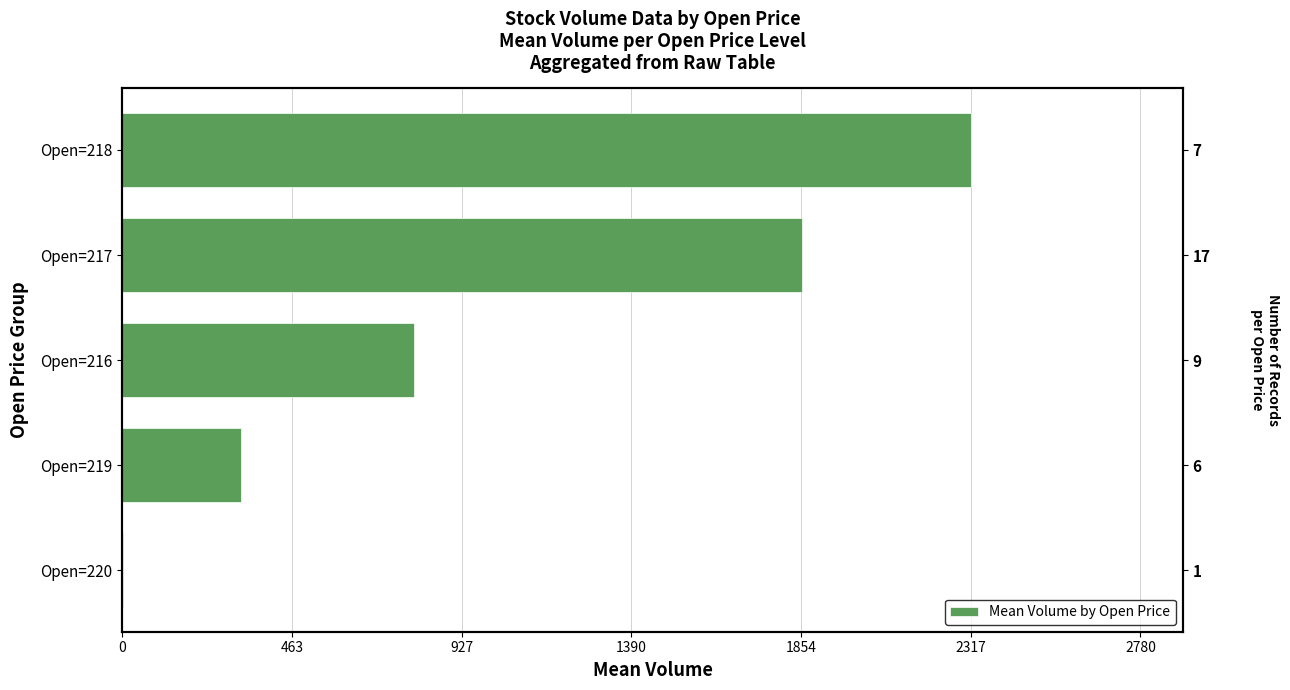

Approximately how many times larger is the value at Open=218 compared to Open=217?

1.2